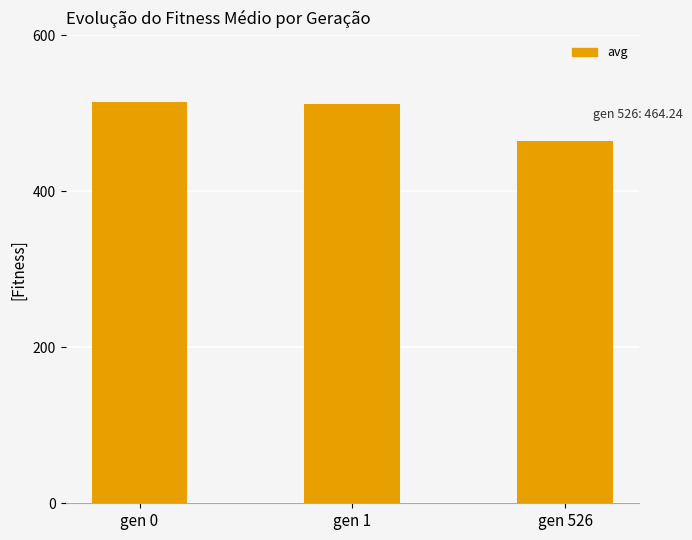

At which label does the data first exceed 512?

gen 0